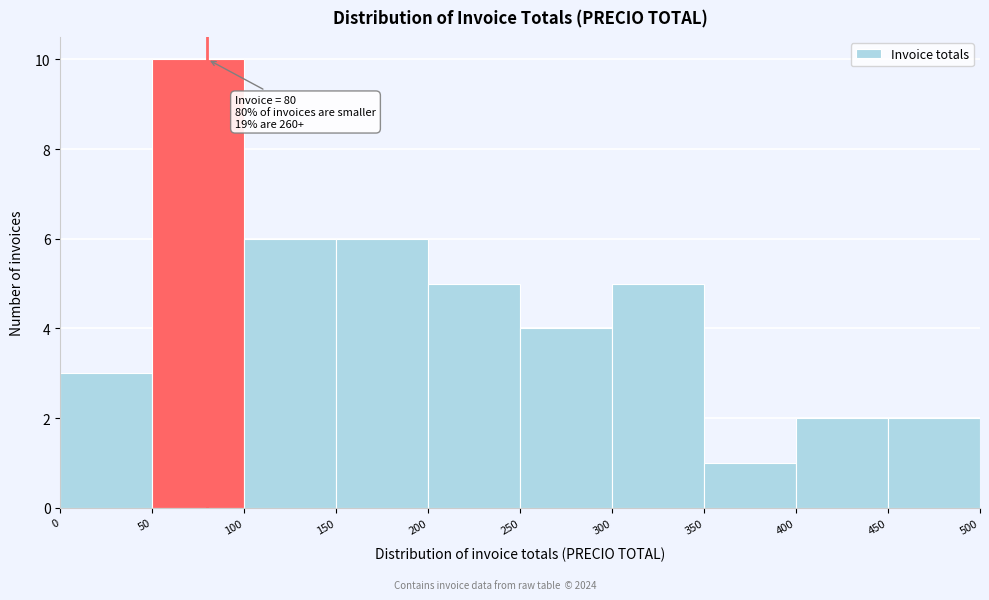

Which range on the x-axis has the tallest bar?

50 to 100